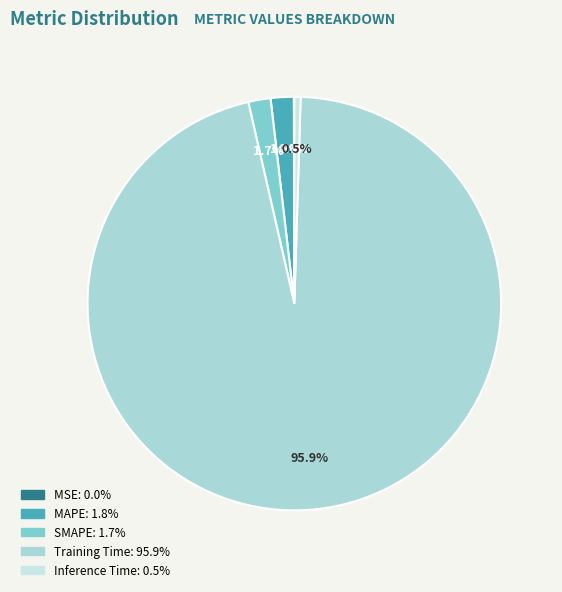

How many slices are in this pie chart?

5